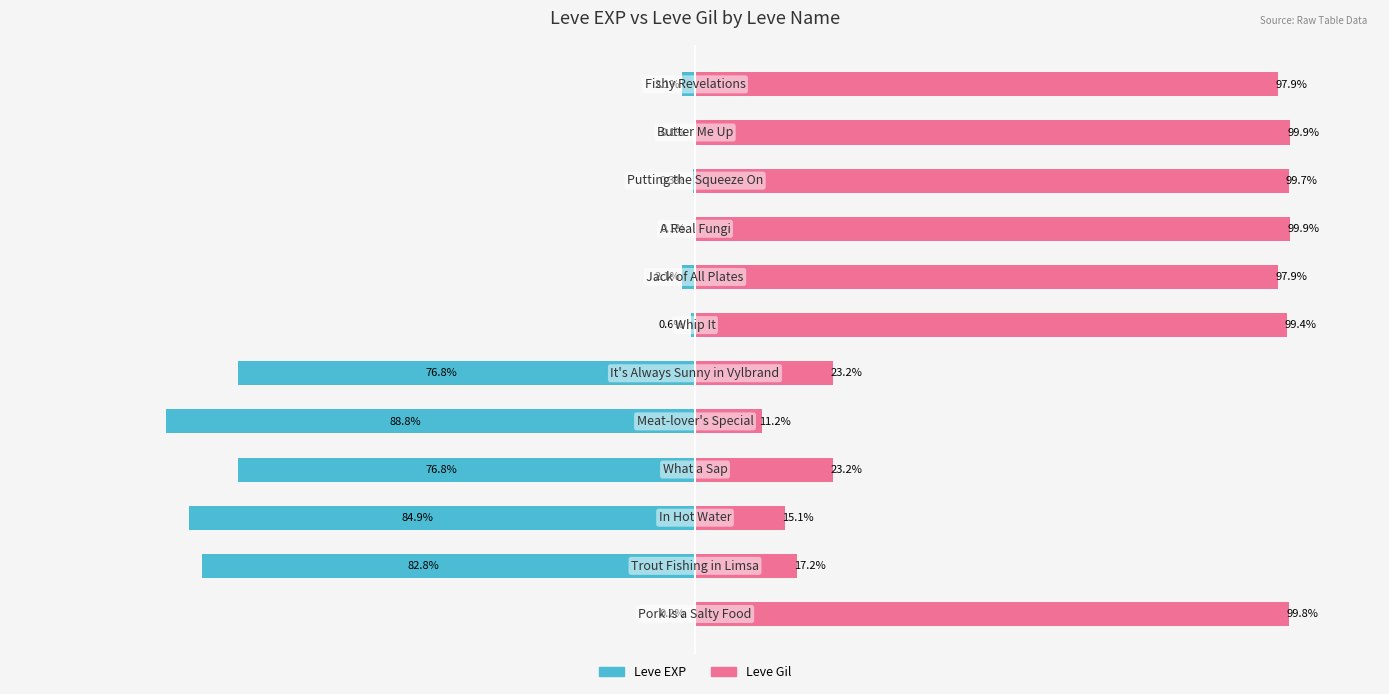

Rank the series by their average value, from lowest to highest.

Leve EXP, Leve Gil